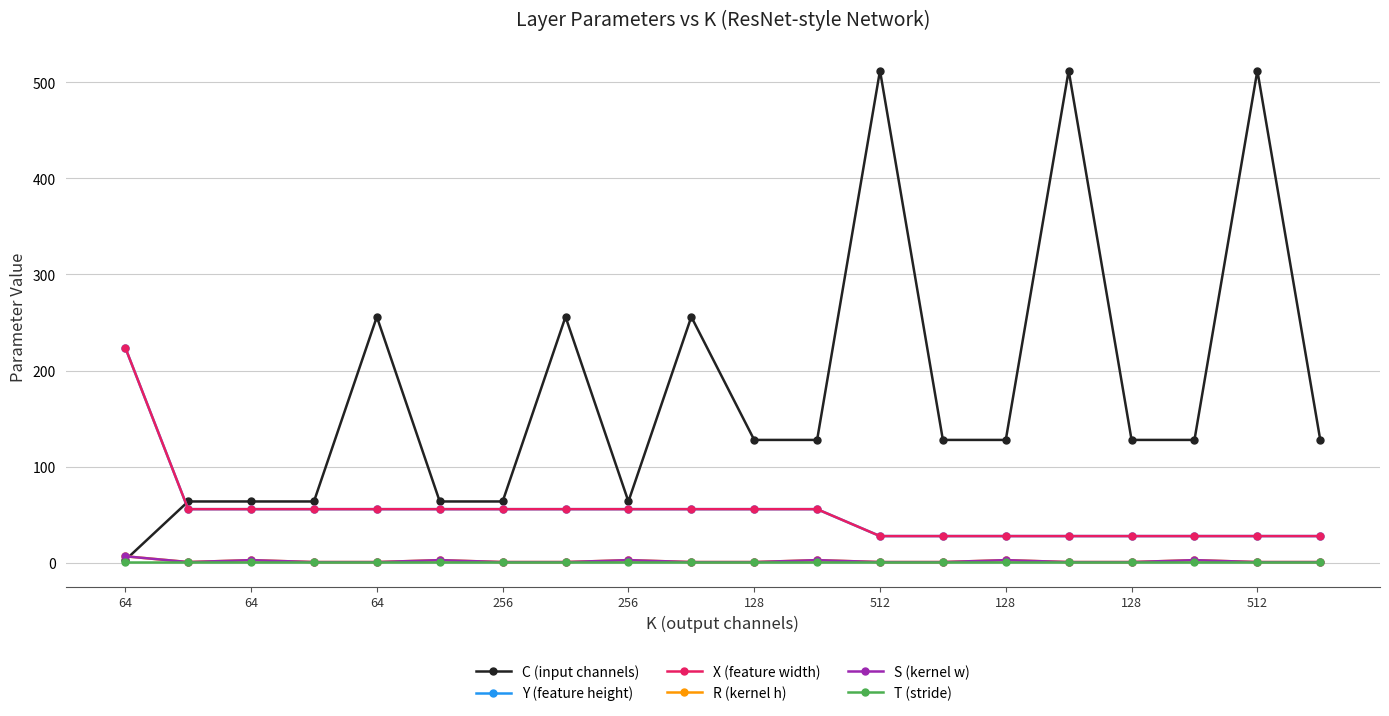

True or false: Y (feature height) and S (kernel w) cross at least once.

False